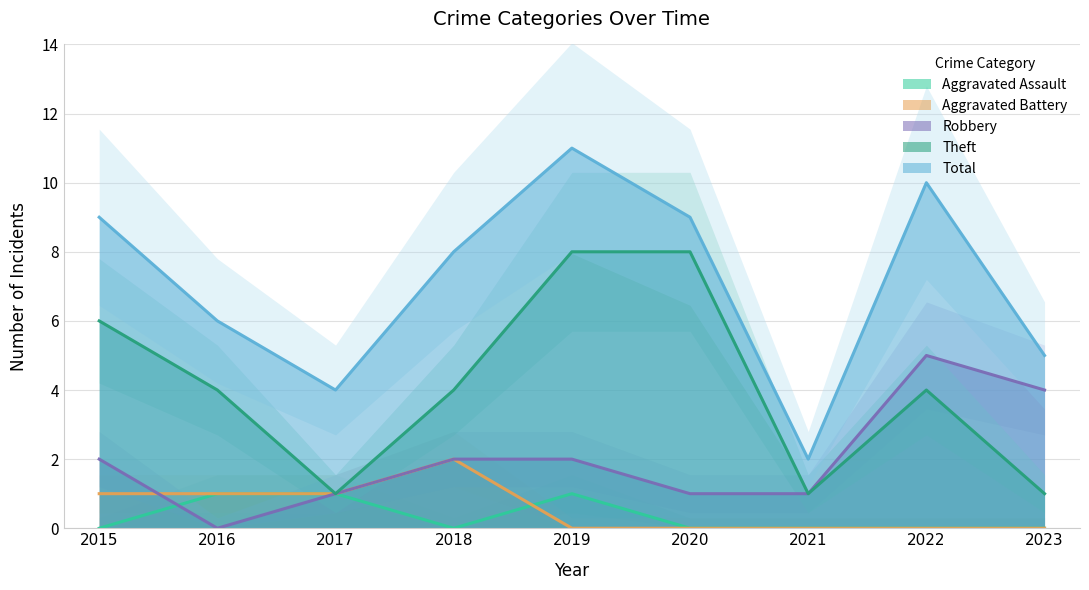

Which has a higher value, 2015 or 2017?

2017